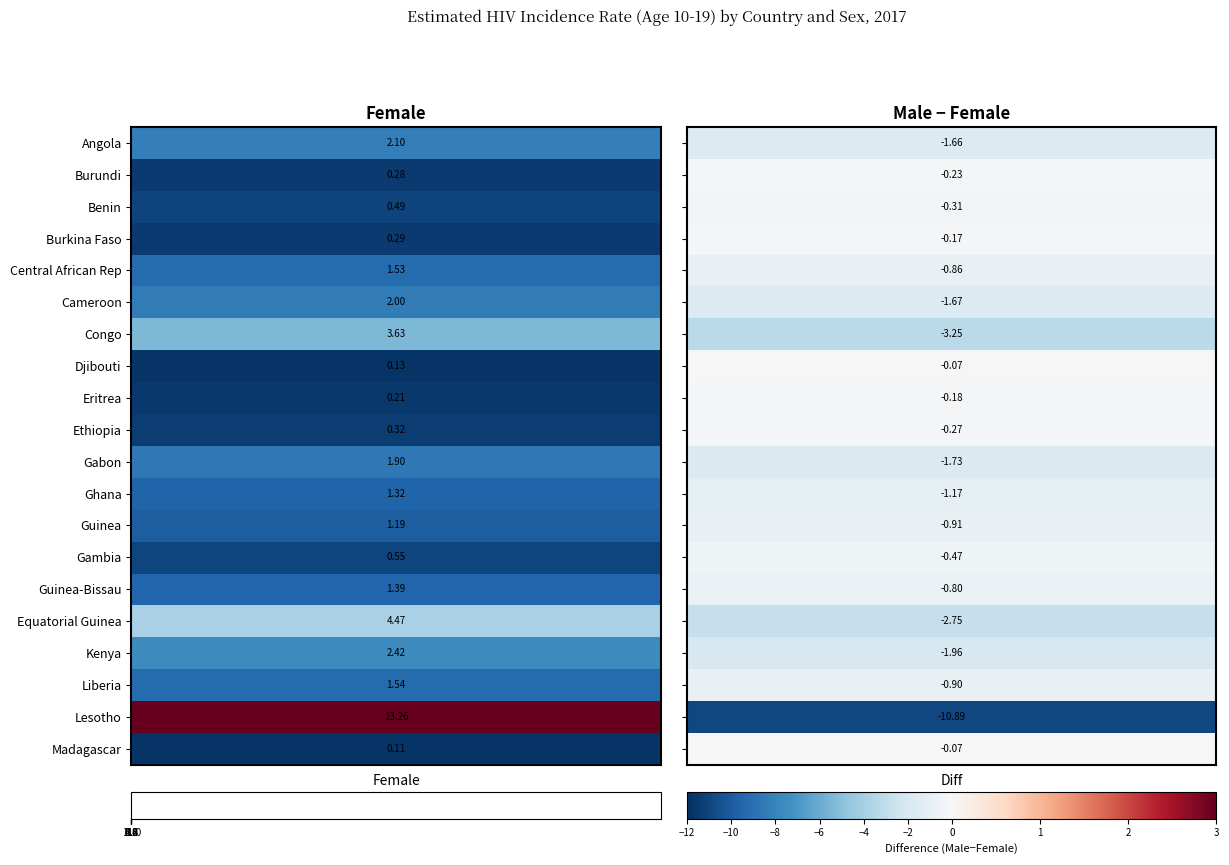

How many series are shown in this chart?

20